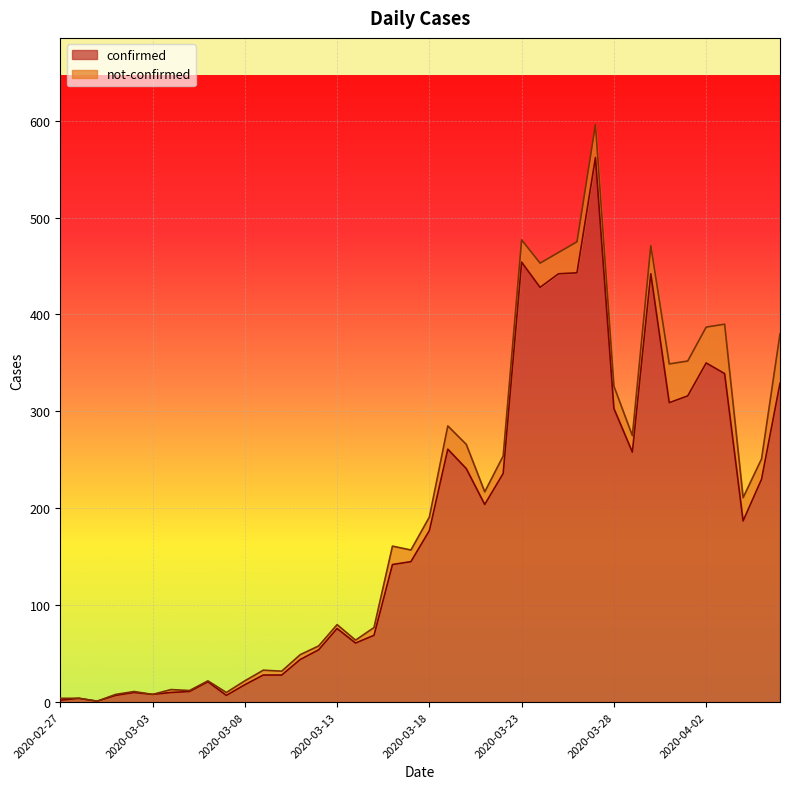

What is the highest value of the confirmed series?

562